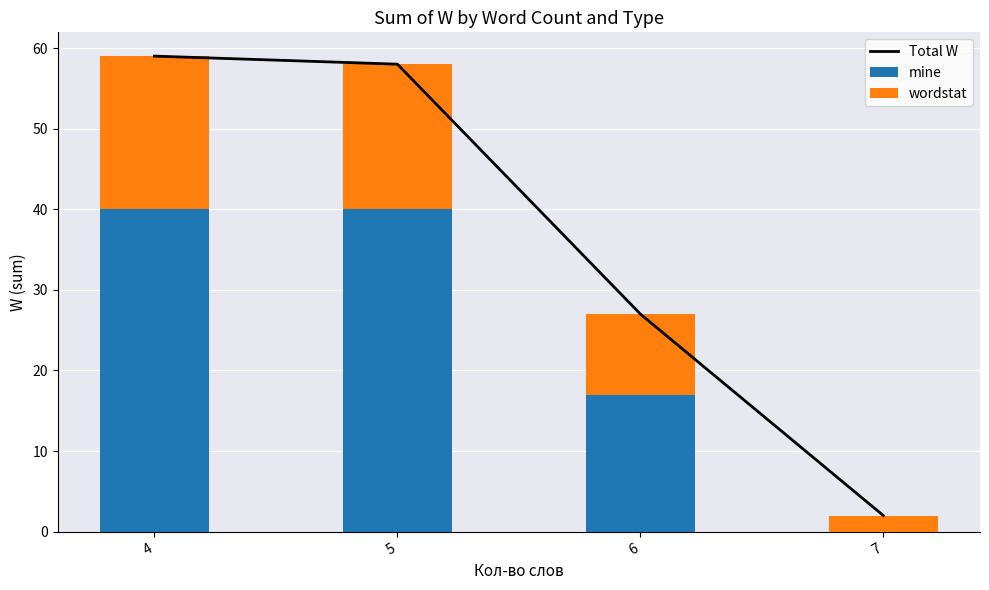

What is the difference between the second highest and second lowest values in the mine series?

23